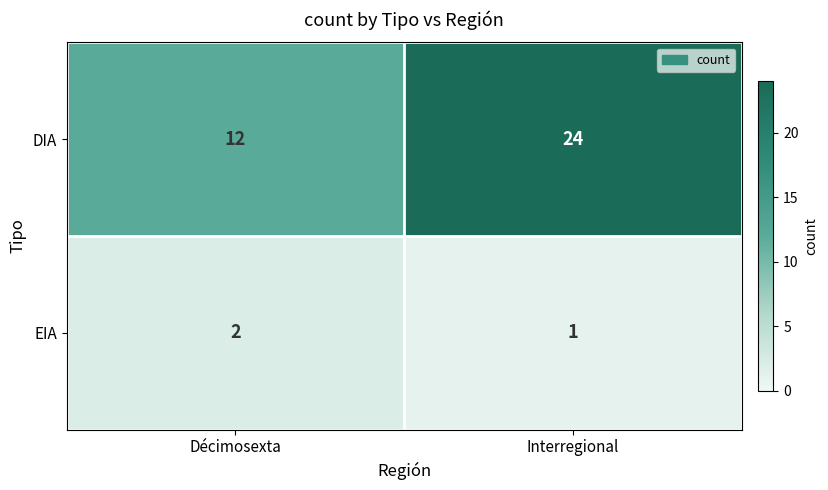

List the series in order of their peak value, highest first.

DIA, EIA